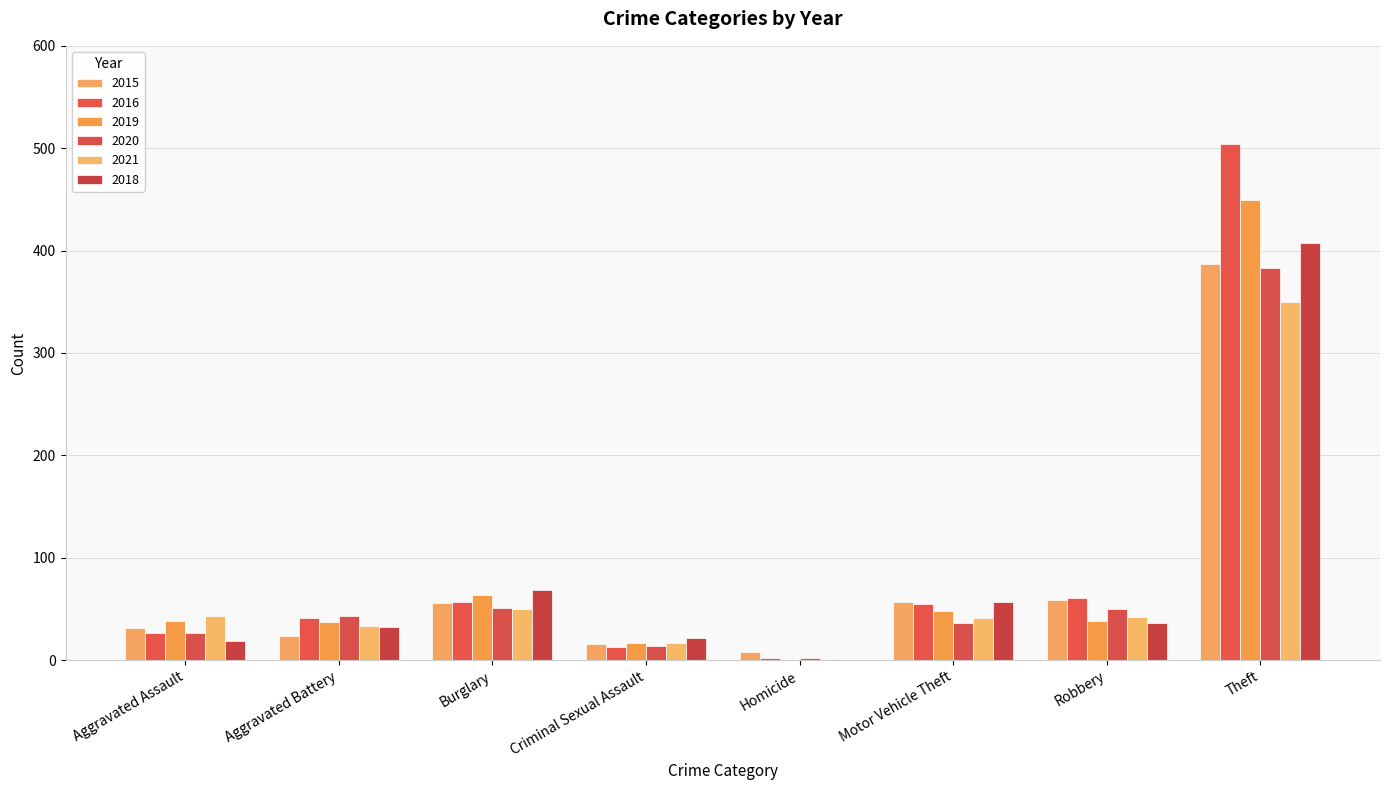

At which category does the chart reach its minimum across all series?

Homicide